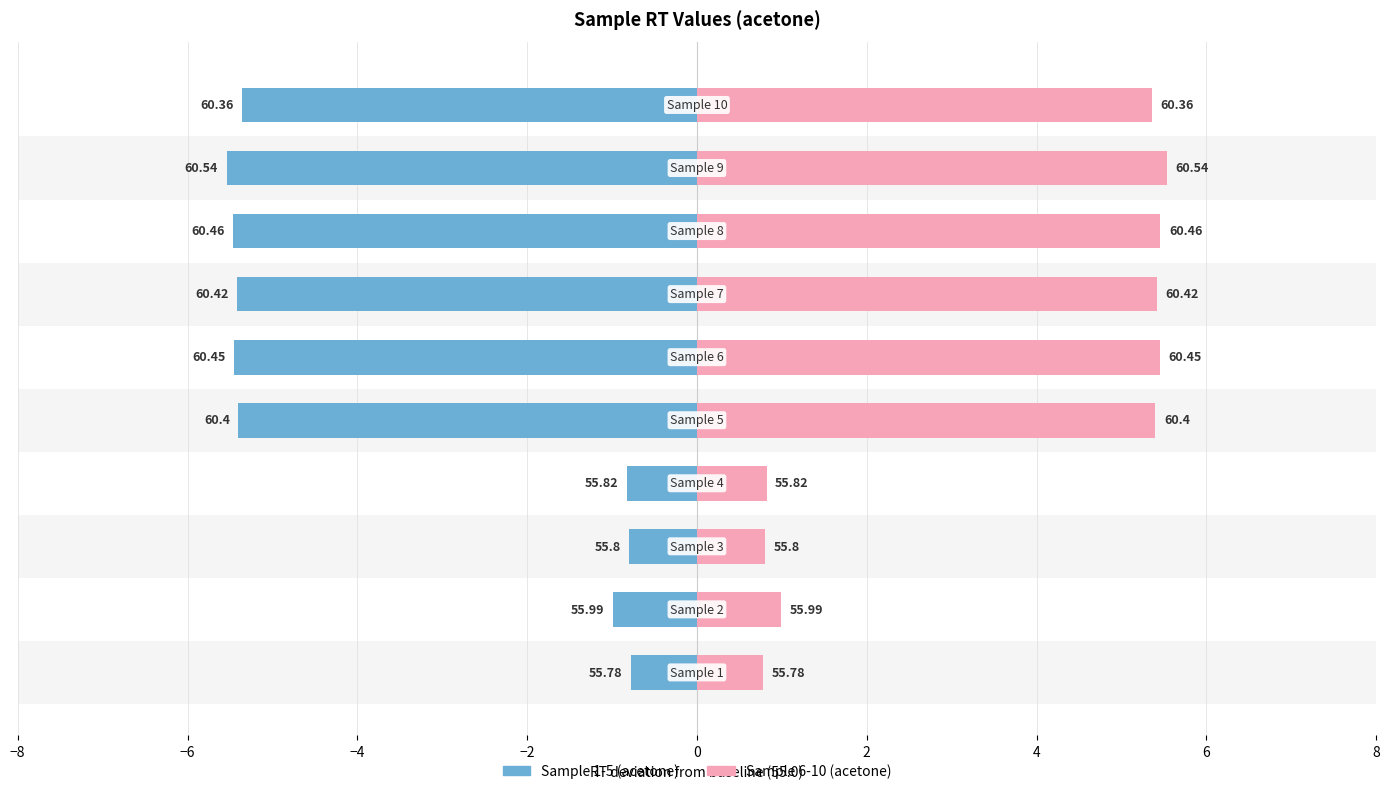

Is it true that Sample 6-10 (acetone) equals 0.2 at −2?

False